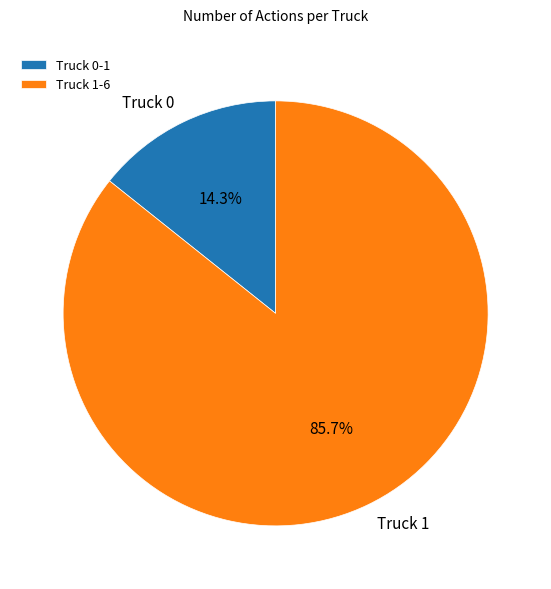

Count the number of slices in the pie.

2